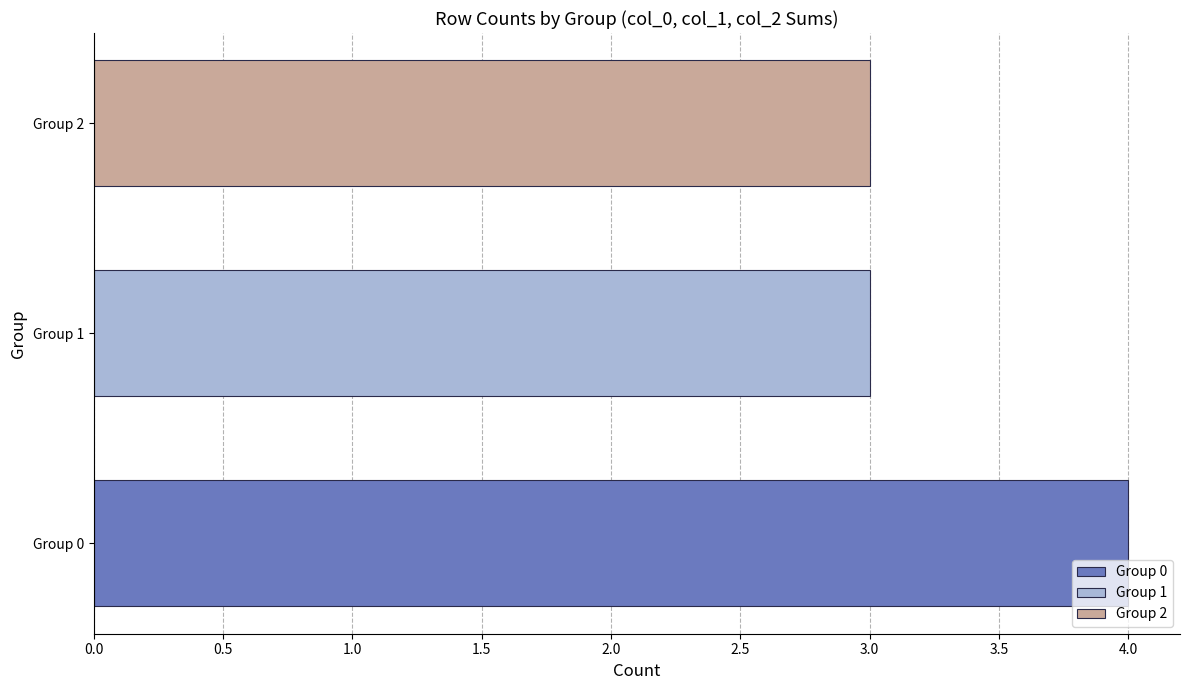

The chart shows a value of 2 at Group 1. True or false?

False